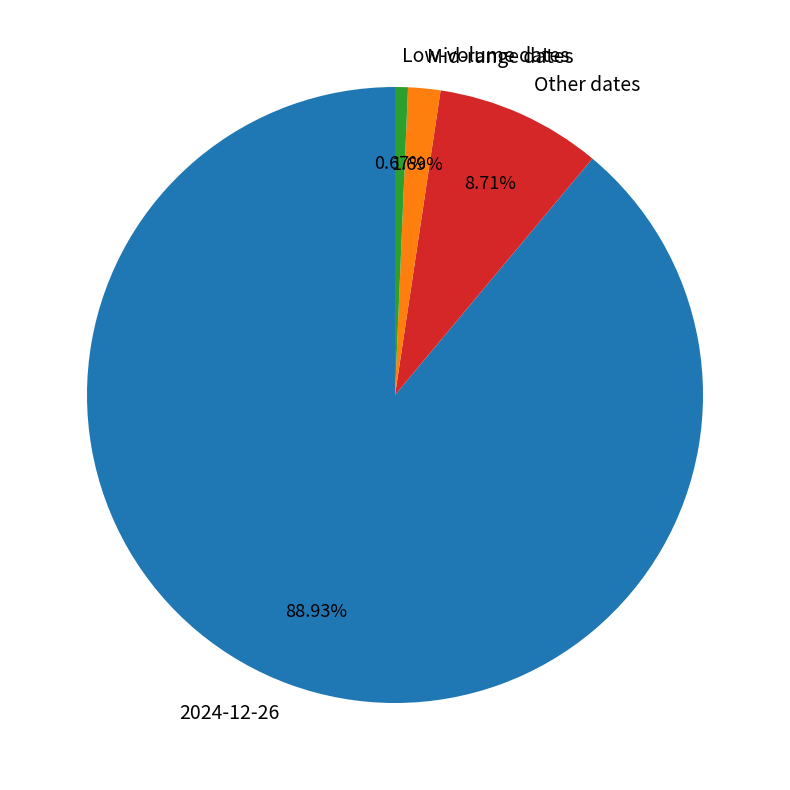

Is the sum of 2024-12-26 and Mid-range dates greater than half?

Yes